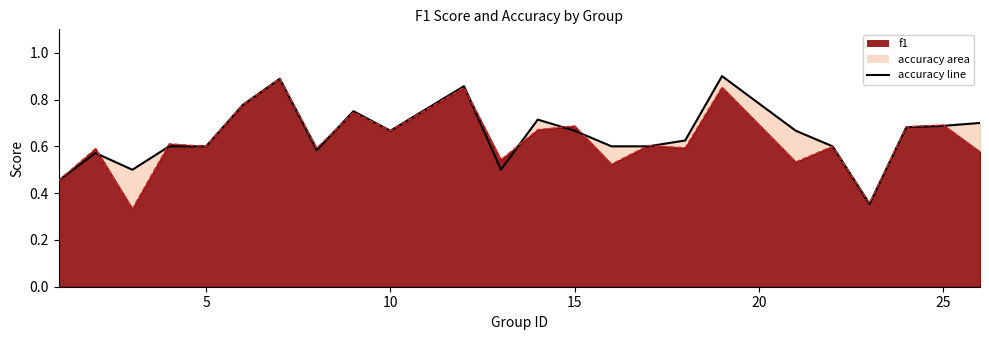

Is it true that the value at 12 is 1.3?

False